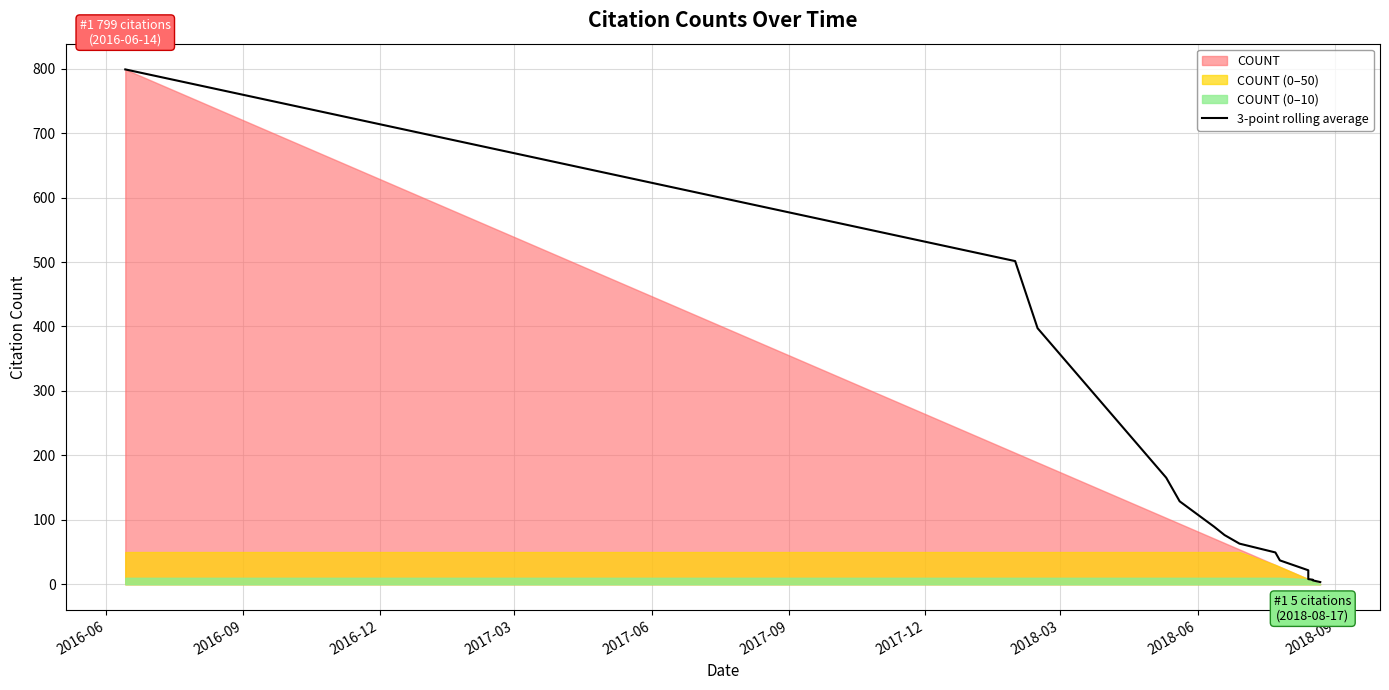

Does the chart display data point markers on the line(s)?

No